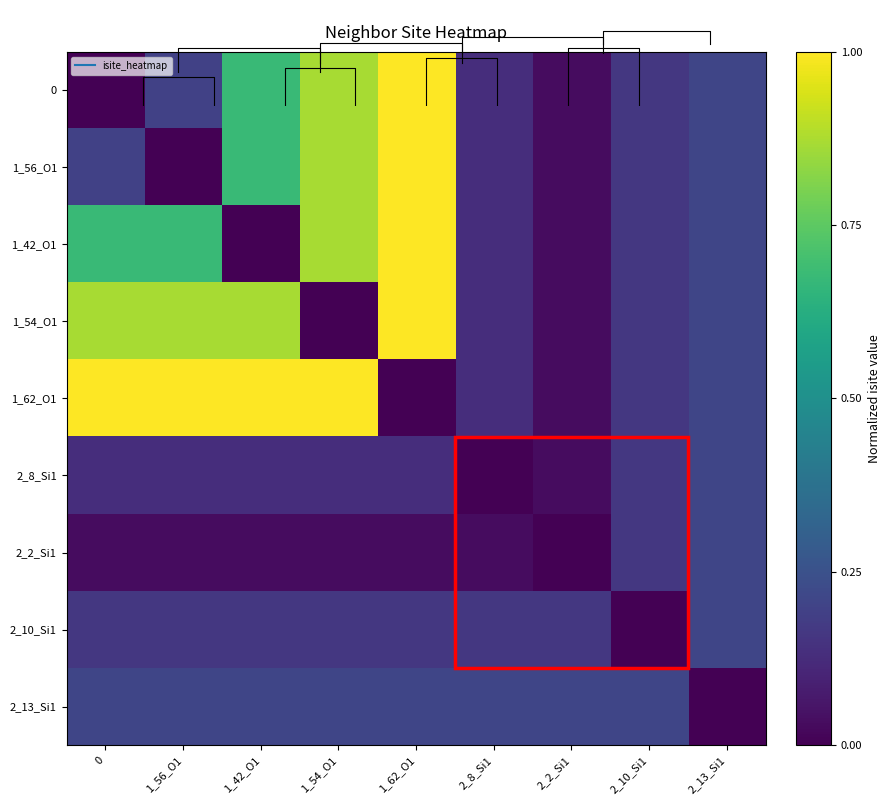

Rank the categories by 2_10_Si1 value from highest to lowest.

2_13_Si1, 0, 1_56_O1, 1_42_O1, 1_54_O1, 1_62_O1, 2_8_Si1, 2_2_Si1, 2_10_Si1